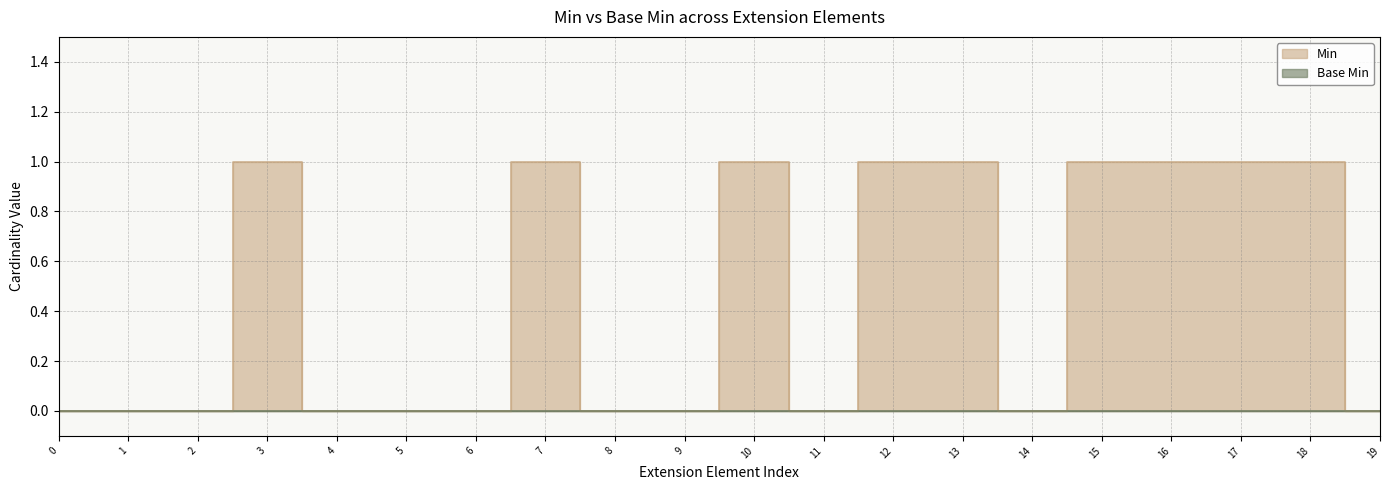

What is the difference between the maximum and minimum values?

1